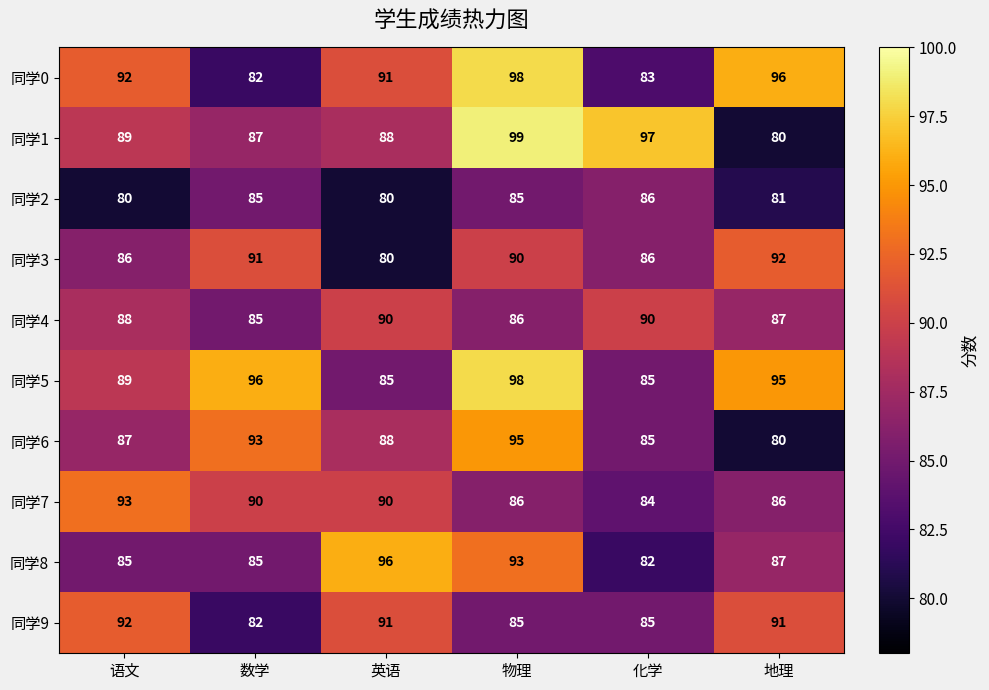

The value of 同学4 at 语文 is 132. True or false?

False